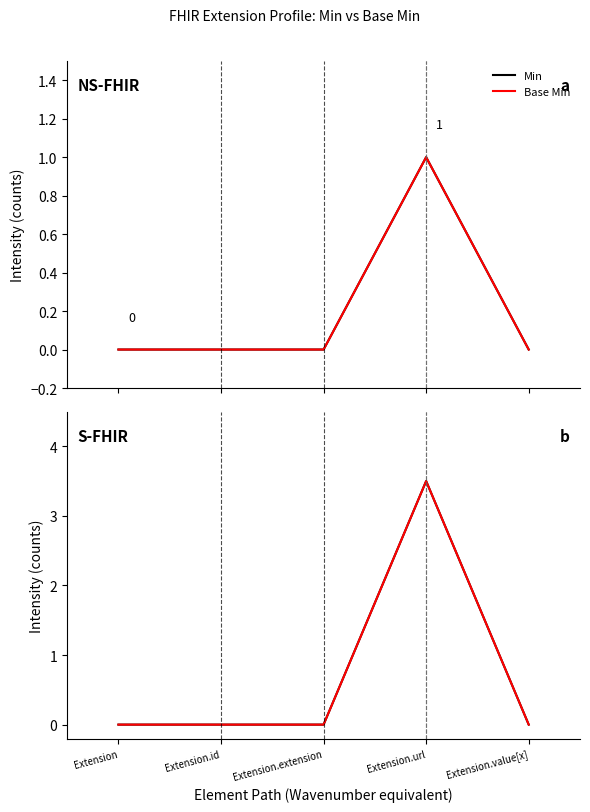

At which category does Min reach its first local peak?

Extension.url